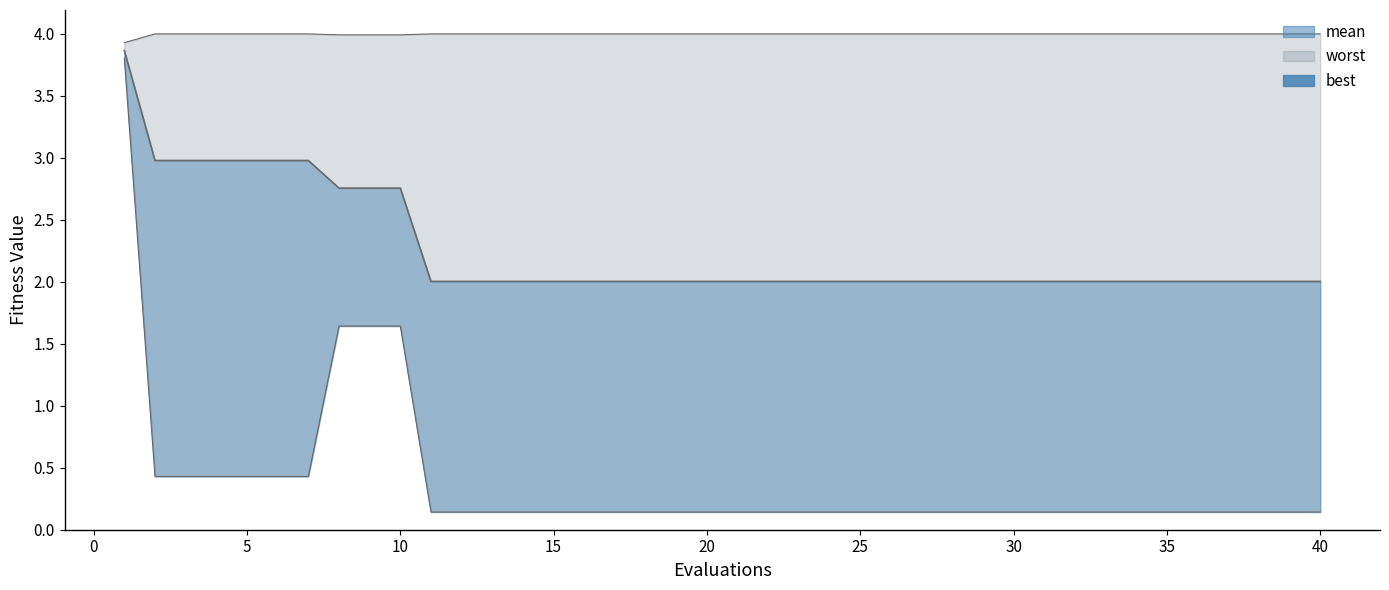

Is it true that best line equals 2.2 at 35?

False